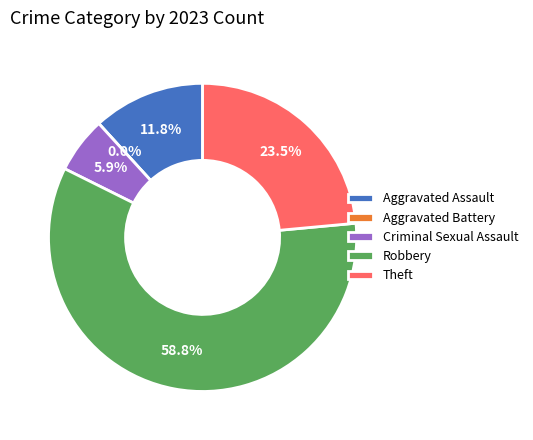

Approximately how many times larger is the value at Criminal Sexual Assault compared to Robbery?

0.1